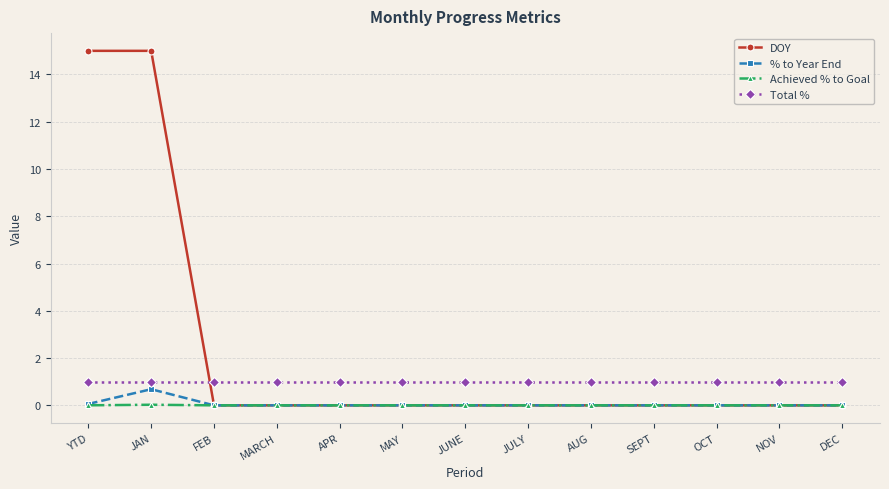

True or false: Total % has a value of 0.5 at DEC.

False